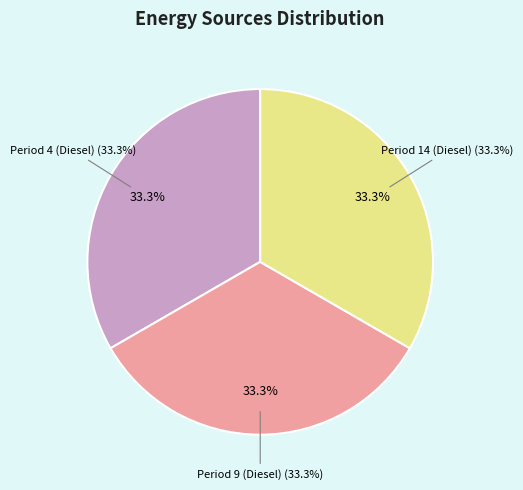

How many slices are in this pie chart?

3